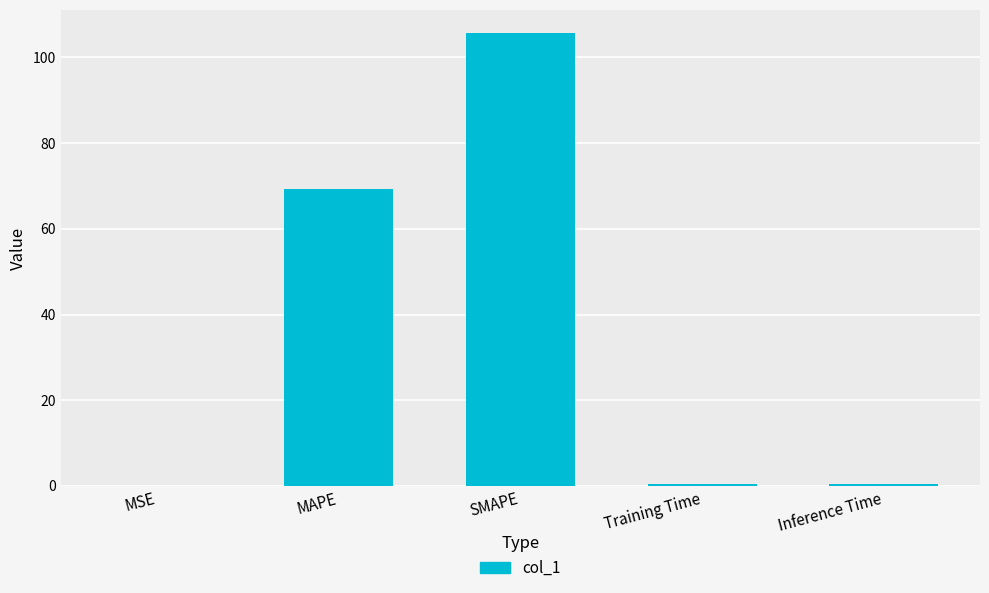

What is the change in value from MAPE to SMAPE?

+36.6